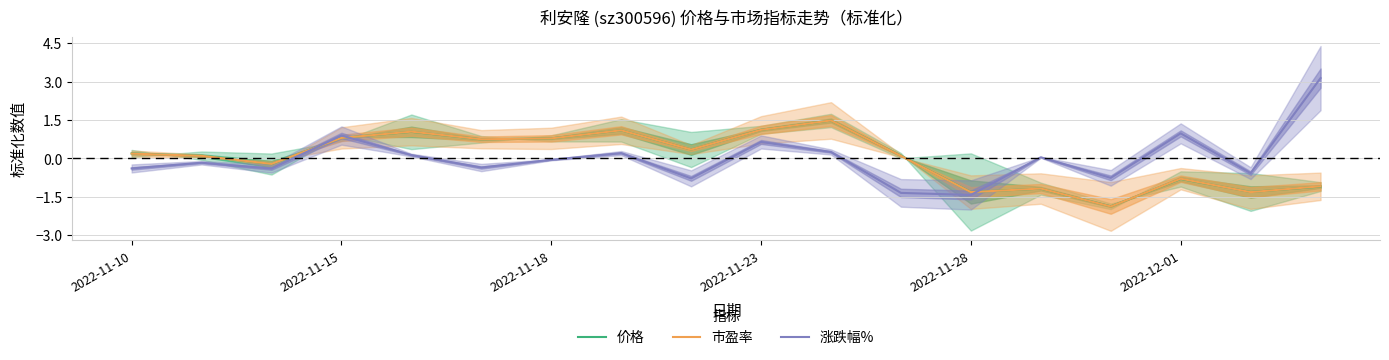

True or false: 涨跌幅% has more than 0 interior local peaks.

True